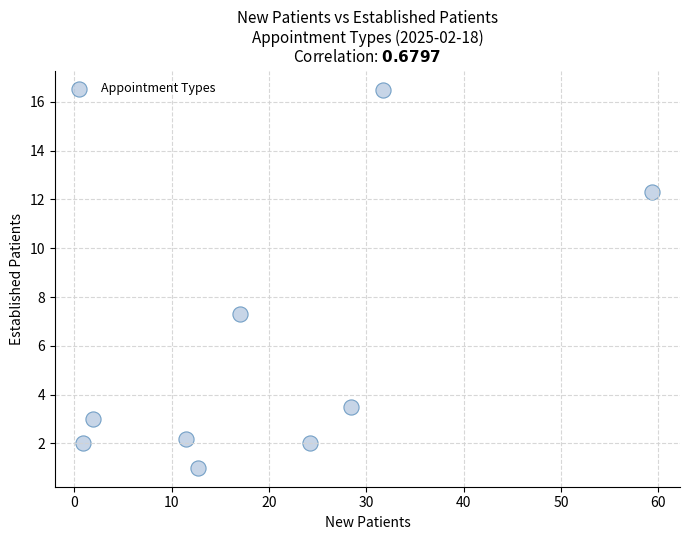

What Y value in the scatter plot is closest to 8?

7.3